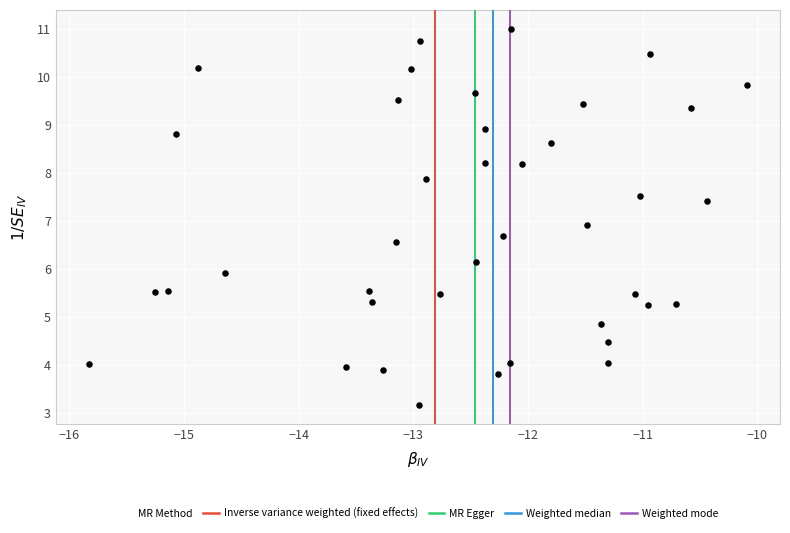

What is the range of X values (max minus min)?

5.7